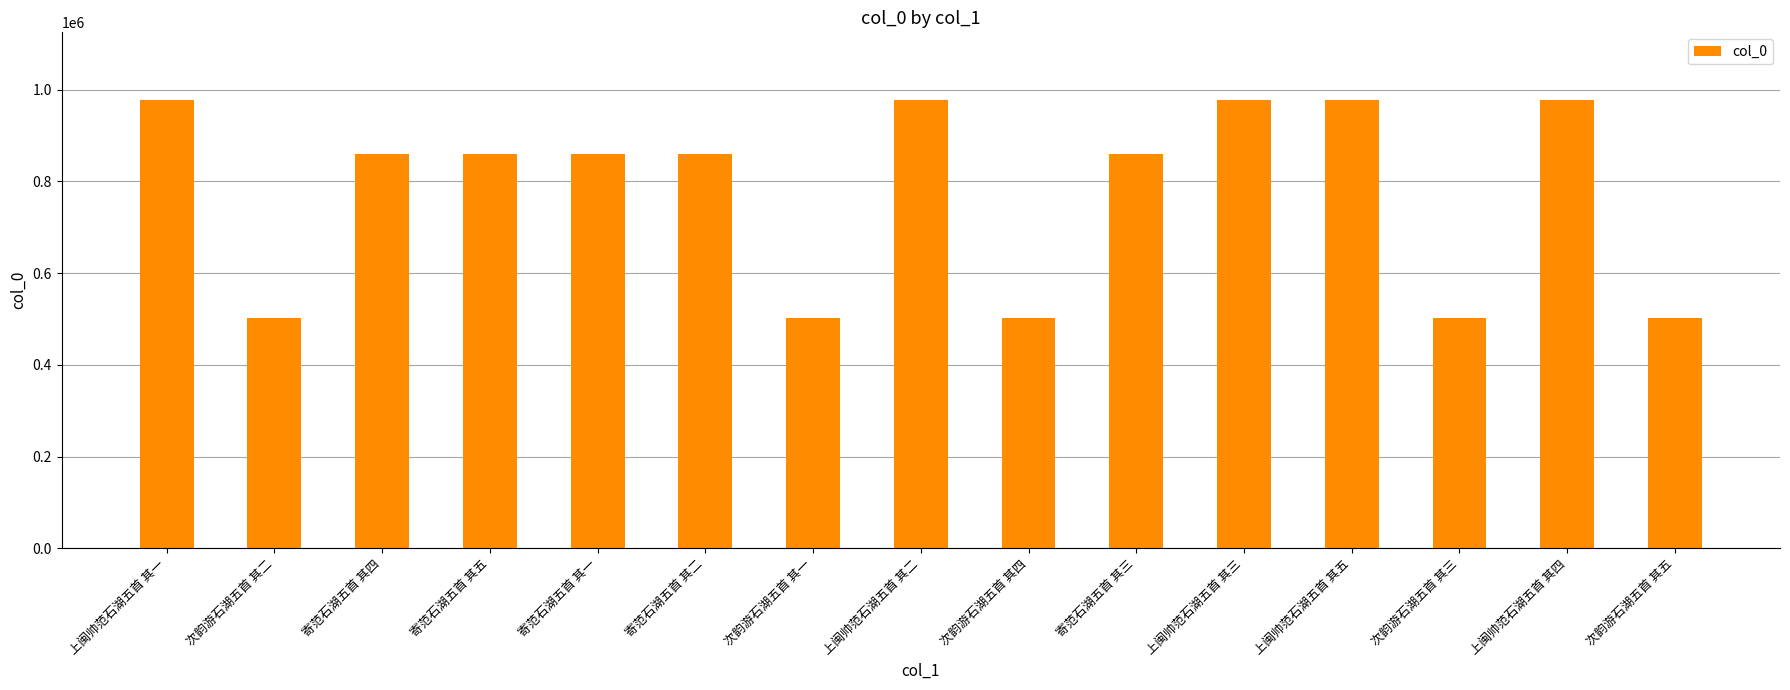

What is the label of the 4th bar from the left?

寄范石湖五首 其五